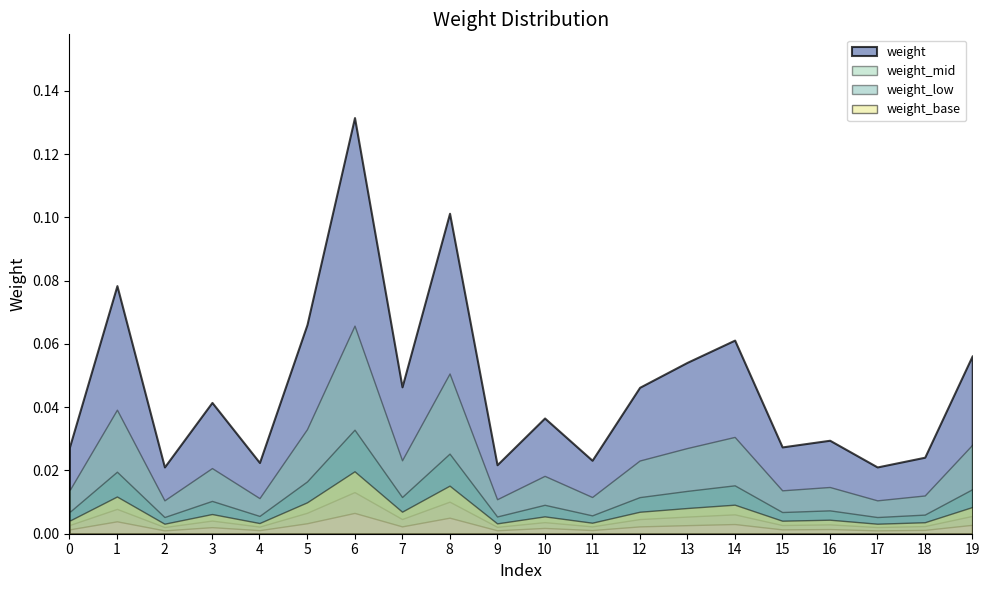

Rank the categories by value from highest to lowest.

6, 8, 1, 5, 14, 19, 13, 7, 12, 3, 10, 16, 15, 0, 18, 11, 4, 9, 2, 17